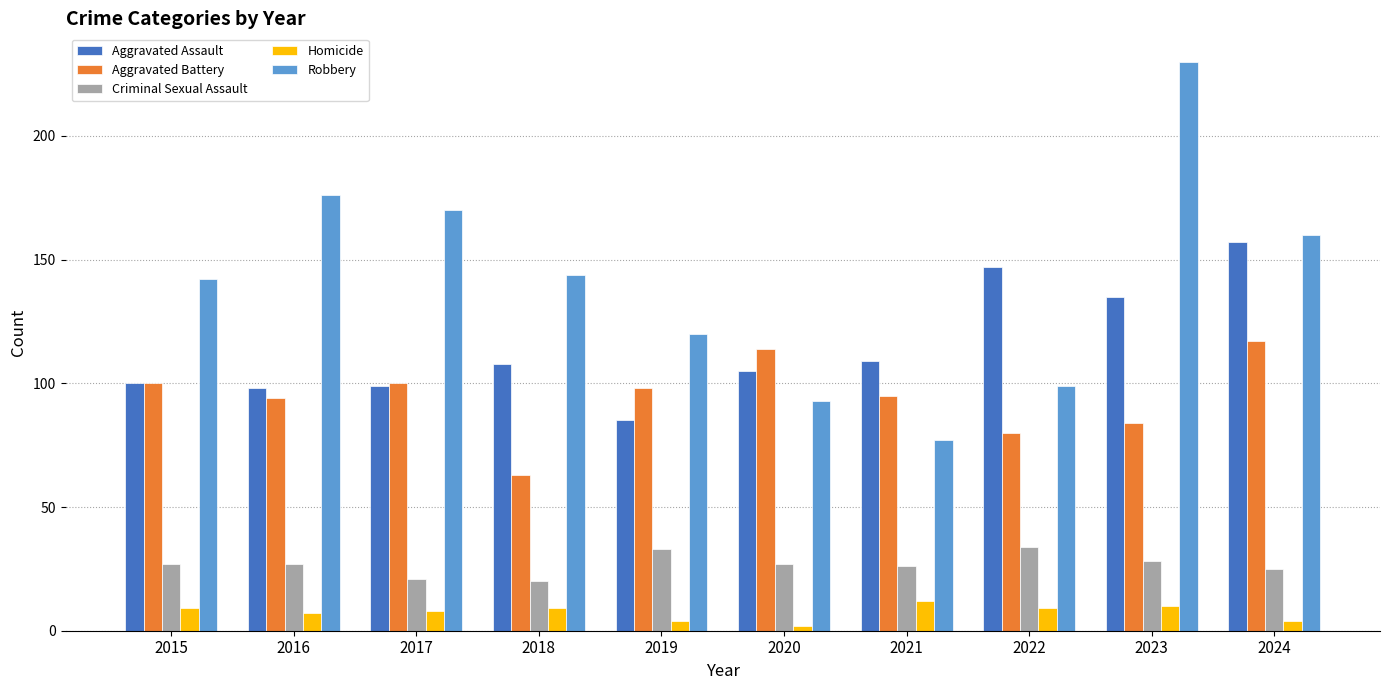

Reading right to left, list all the values displayed in this chart.

Aggravated Assault: 2024=157	2023=135	2022=147	2021=109	2020=105	2019=85	2018=108	2017=99	2016=98	2015=100
Aggravated Battery: 2024=117	2023=84	2022=80	2021=95	2020=114	2019=98	2018=63	2017=100	2016=94	2015=100
Criminal Sexual Assault: 2024=25	2023=28	2022=34	2021=26	2020=27	2019=33	2018=20	2017=21	2016=27	2015=27
Homicide: 2024=4	2023=10	2022=9	2021=12	2020=2	2019=4	2018=9	2017=8	2016=7	2015=9
Robbery: 2024=160	2023=230	2022=99	2021=77	2020=93	2019=120	2018=144	2017=170	2016=176	2015=142